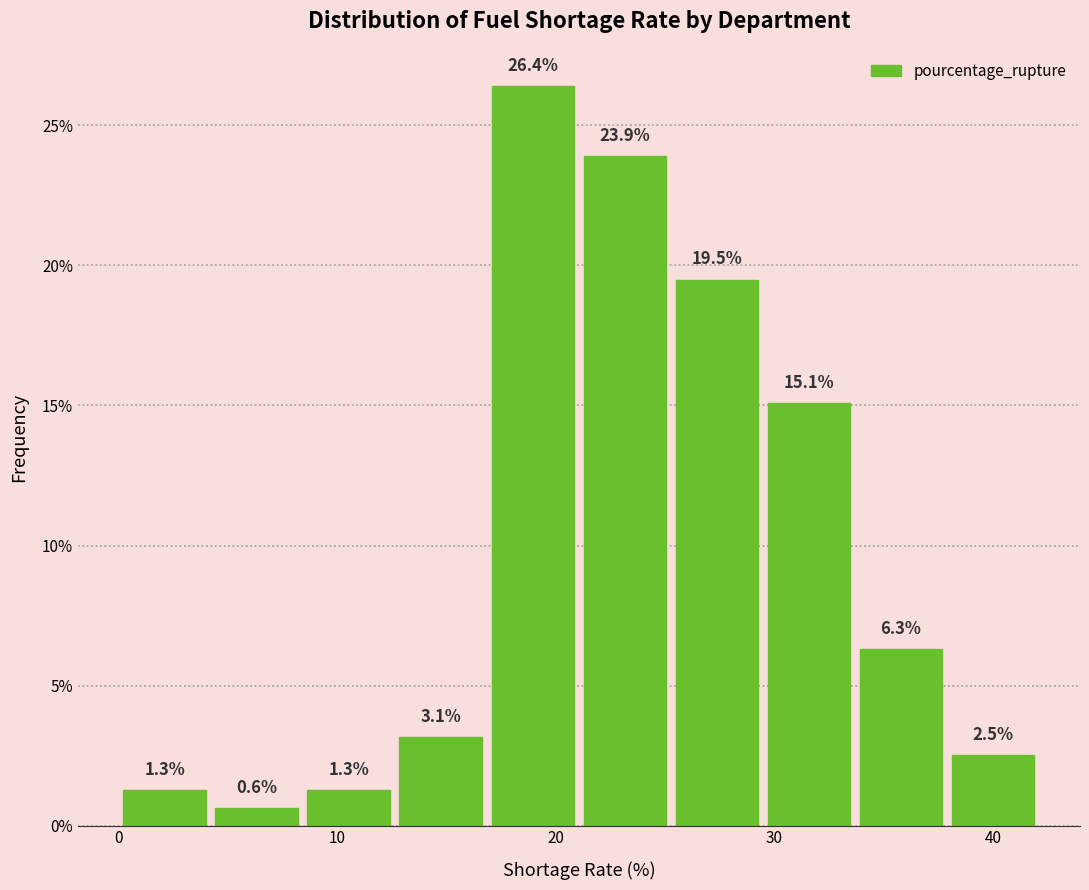

How tall is the bar that spans 0 to 4 on the x-axis? The bar edges are not printed on the chart, so give them approximately, as read against the axis.

1.3